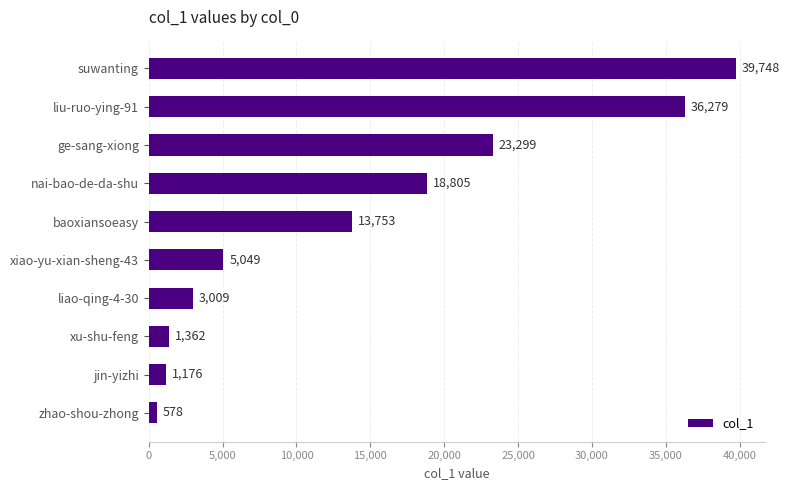

At which category does the chart reach its minimum across all series?

zhao-shou-zhong